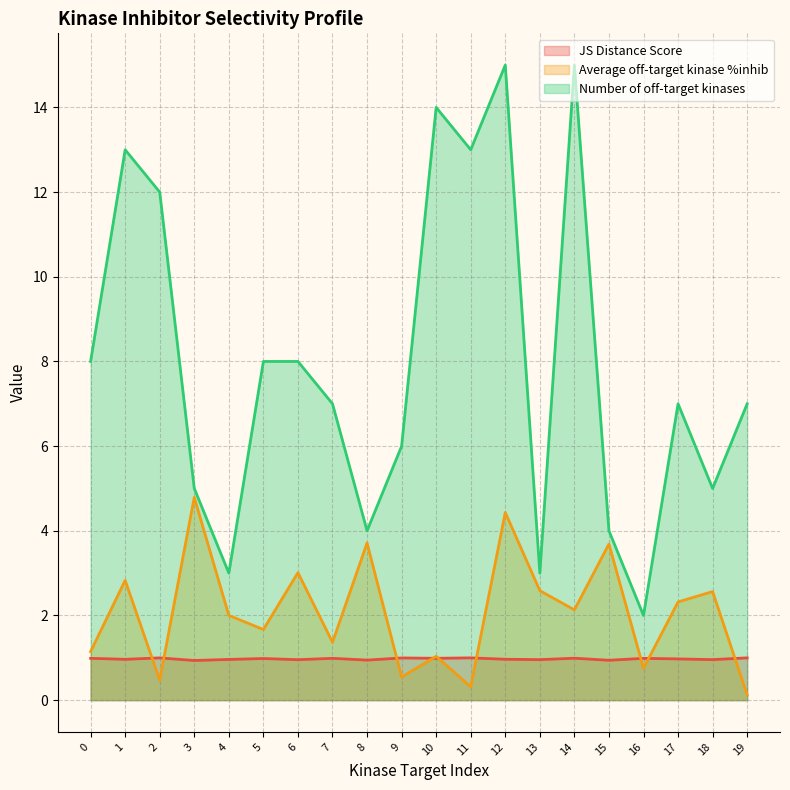

What is the difference between the second highest and second lowest values in the JS Distance Score series?

0.1